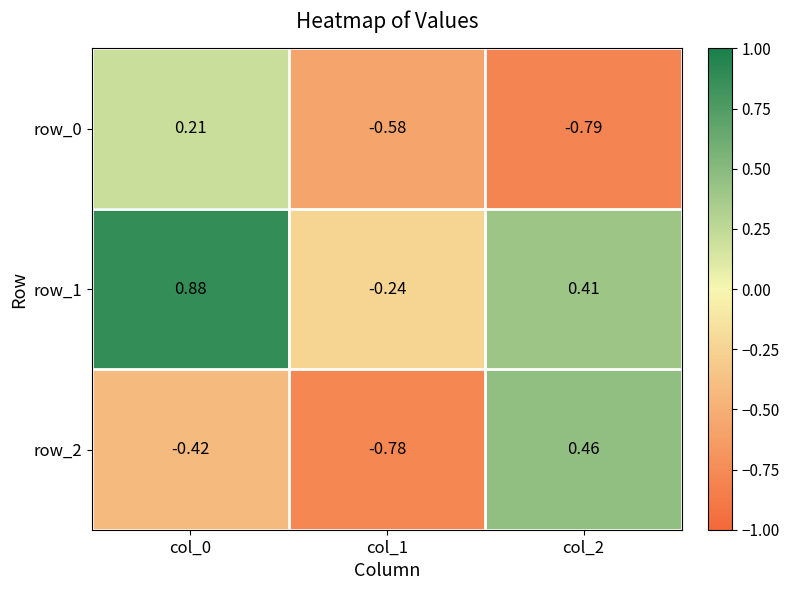

How many values in row_2 are above zero?

1